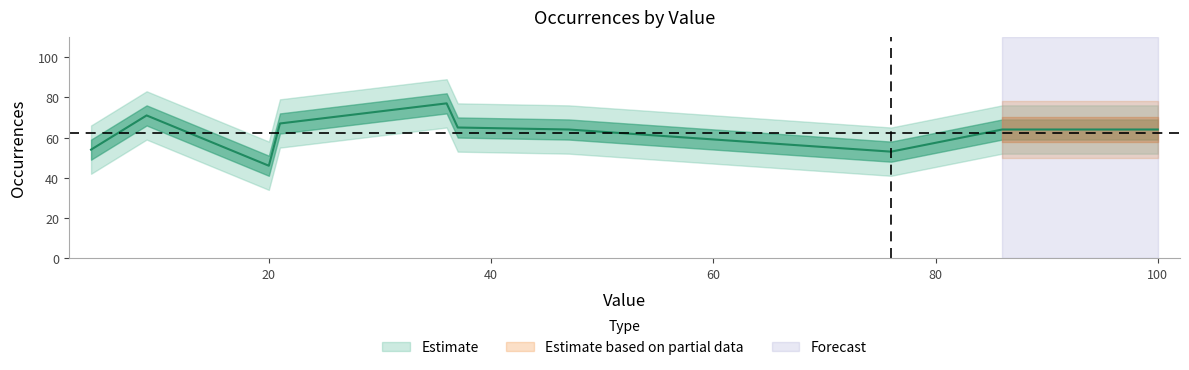

What is the minimum value shown in the chart?

46